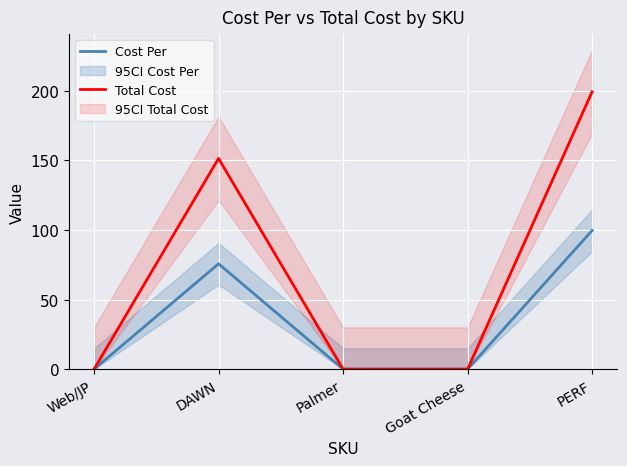

True or false: Total Cost has a value of -71.6 at Palmer.

False